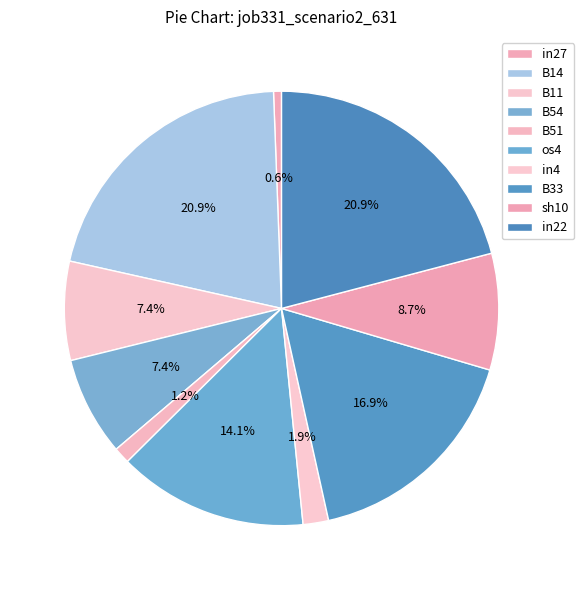

Is os4 the majority of the pie?

No